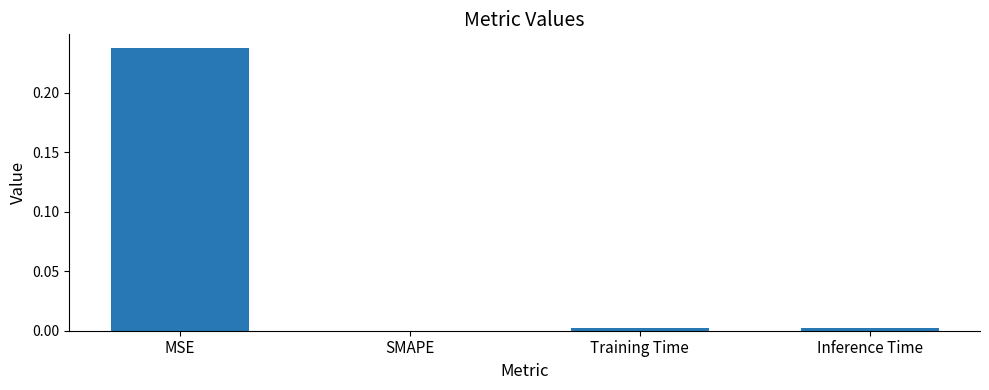

Is it true that the value at SMAPE is 0.0?

True